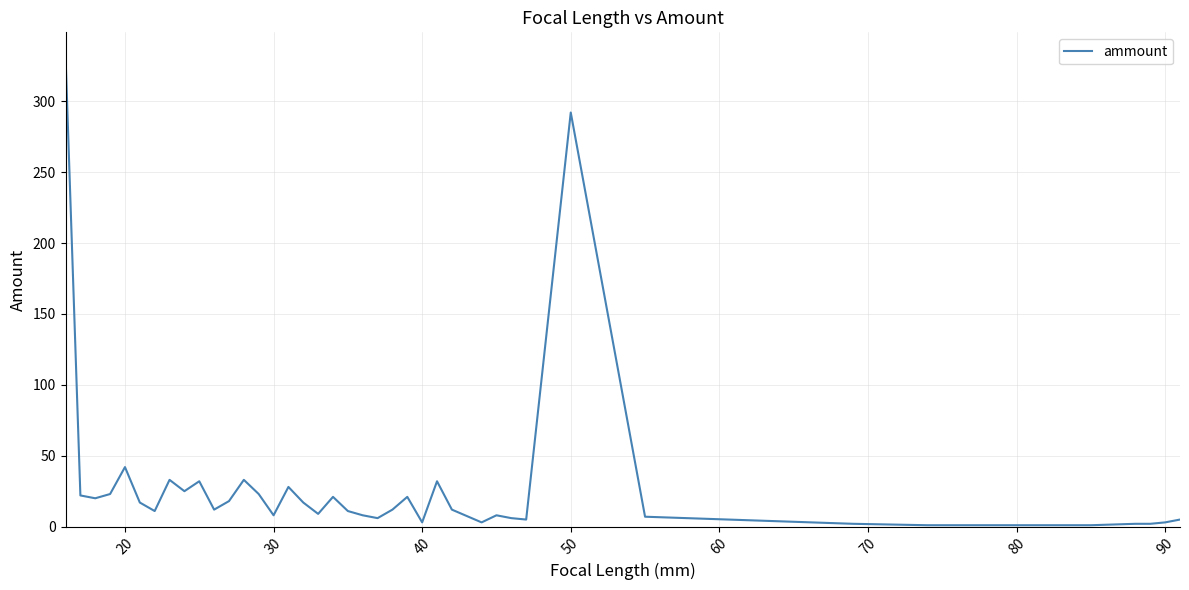

What is the maximum value shown in the chart?

332